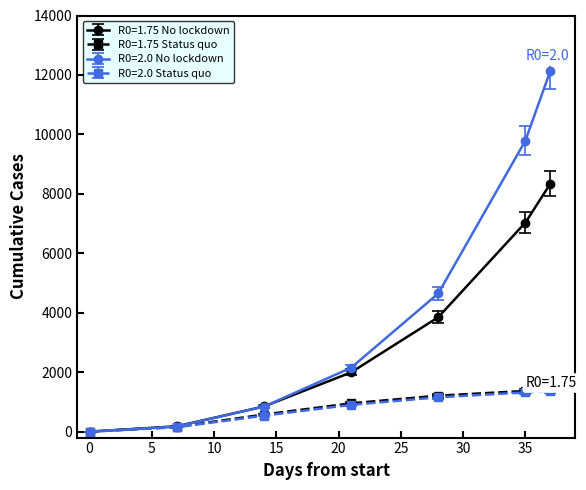

True or false: R0=2.0 No lockdown has more than 2 interior local peaks.

False